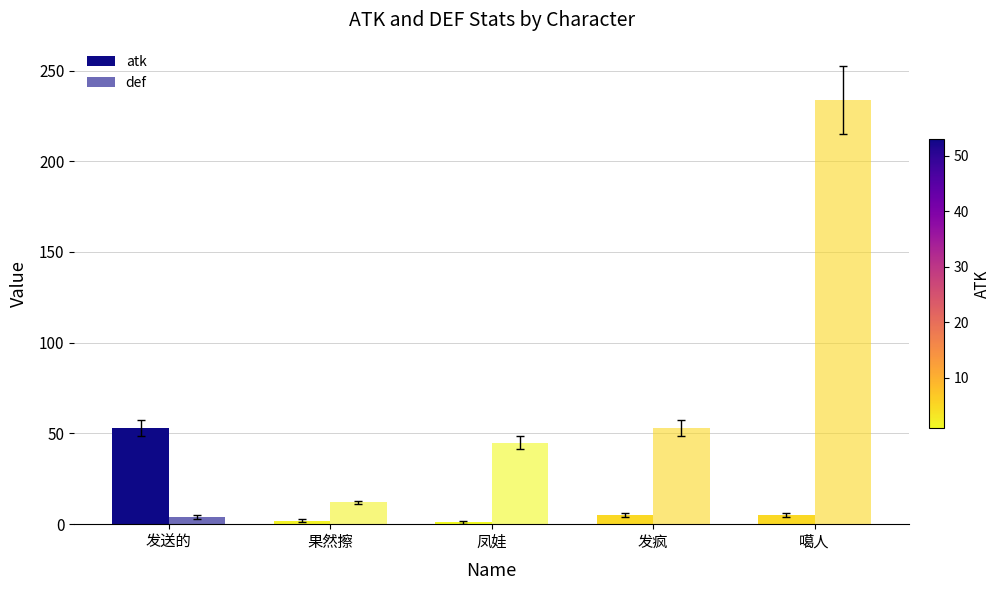

What is the highest value of the def series?

234